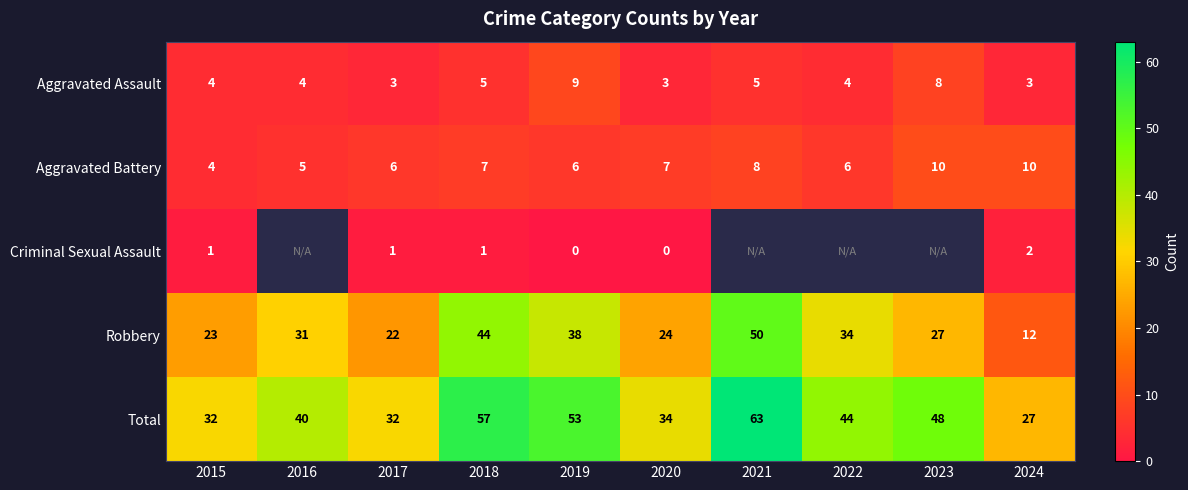

The value of Robbery at 2021 is 74. True or false?

False